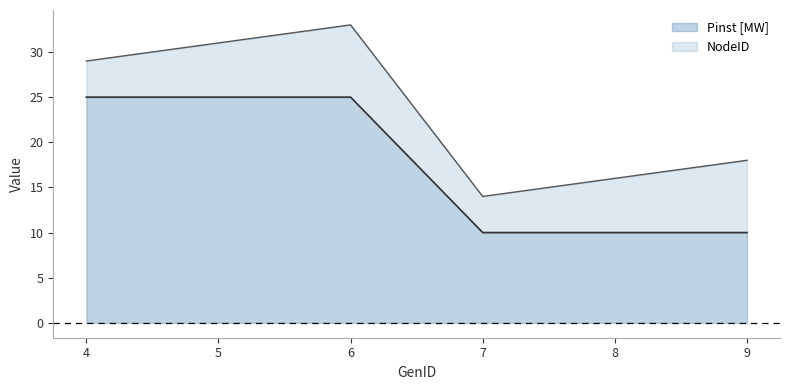

Is it true that Pinst [MW] equals 10 at 9?

True